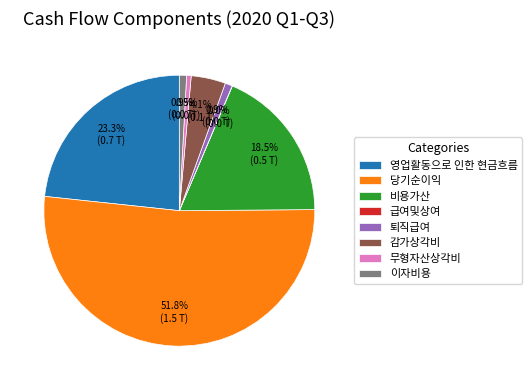

Is it true that 이자비용 is 11% of the pie?

False